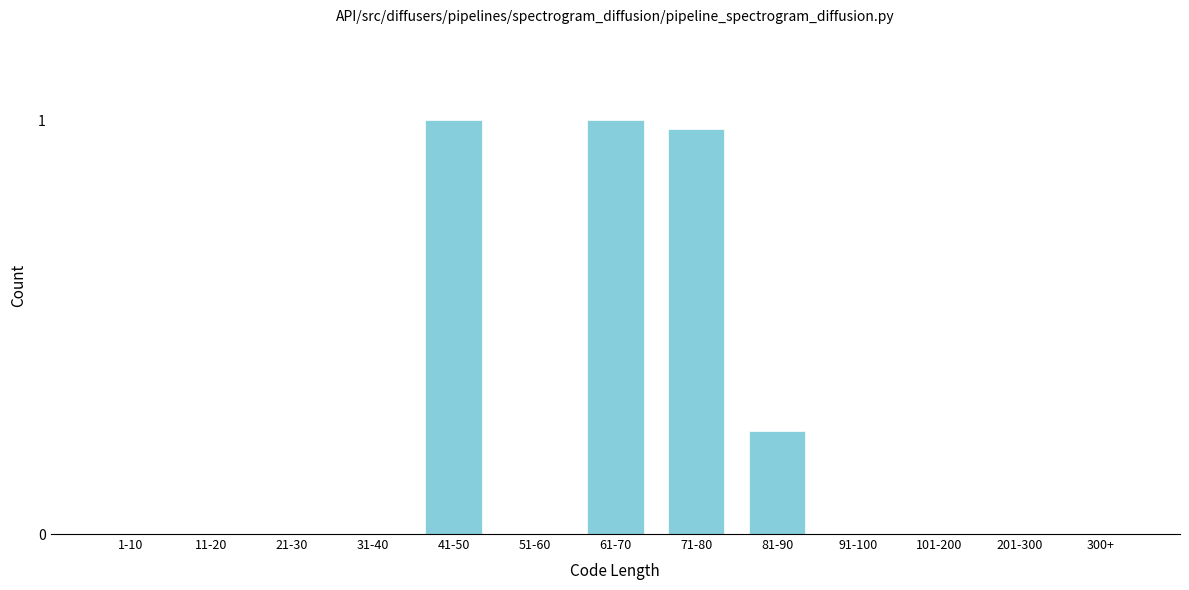

Between 71-80 and 51-60, which is larger?

71-80